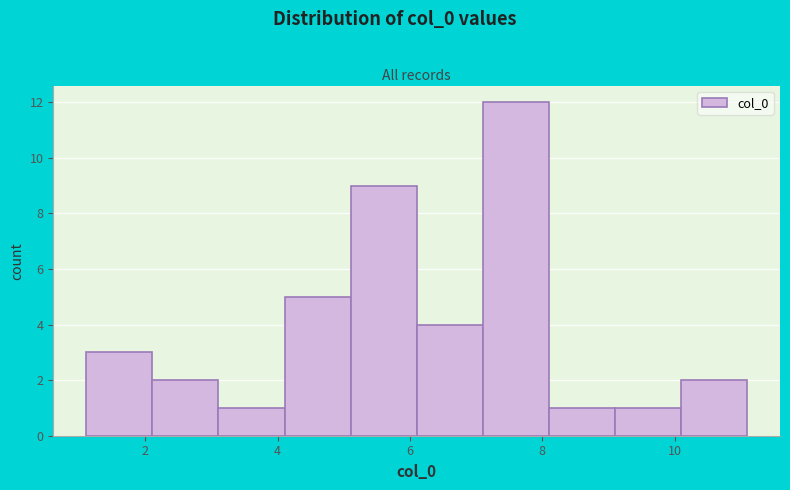

What is the height of the bar covering 1.2 to 2.2 on the x-axis? Neither the bar edges nor the heights are printed on the chart, so give them approximately, as read against the axes.

3